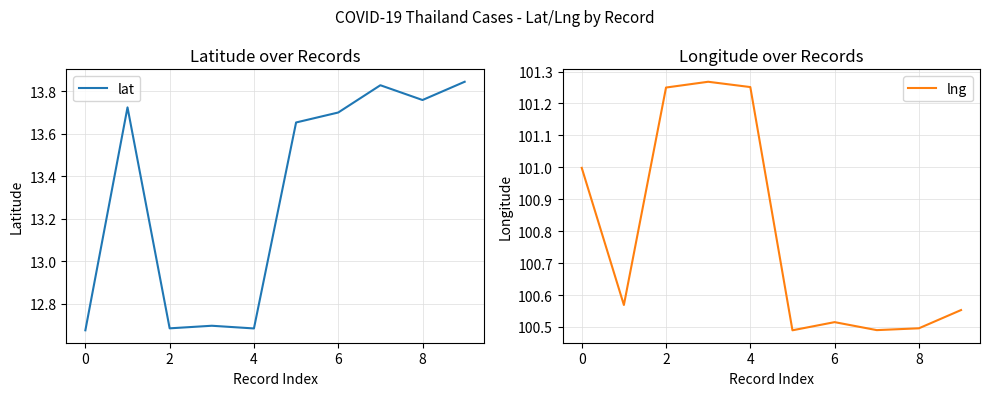

What is the minimum value for lat?

12.7